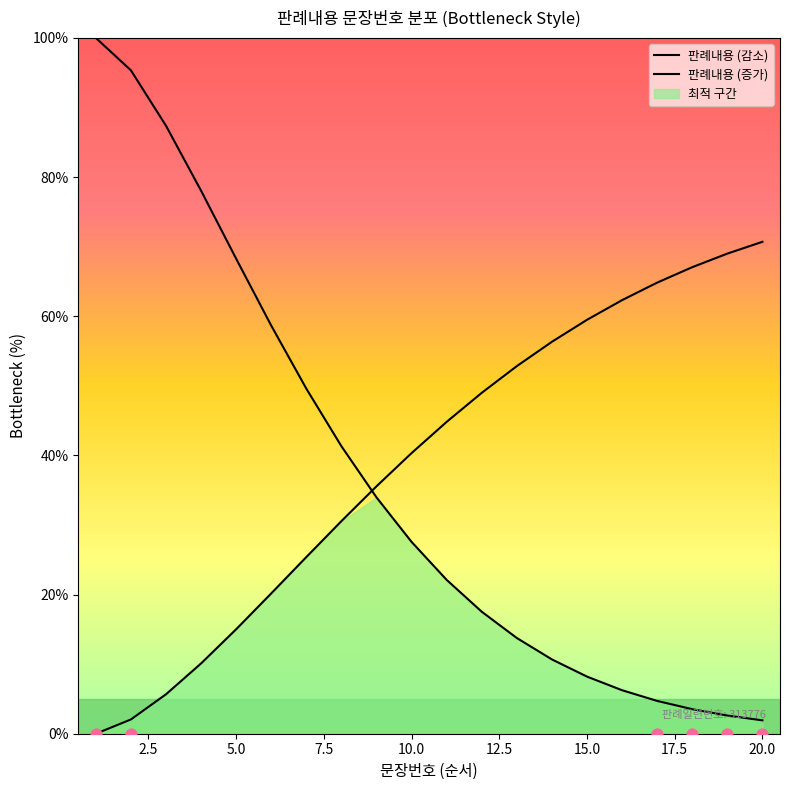

Which has a higher value, 9 or 12?

12